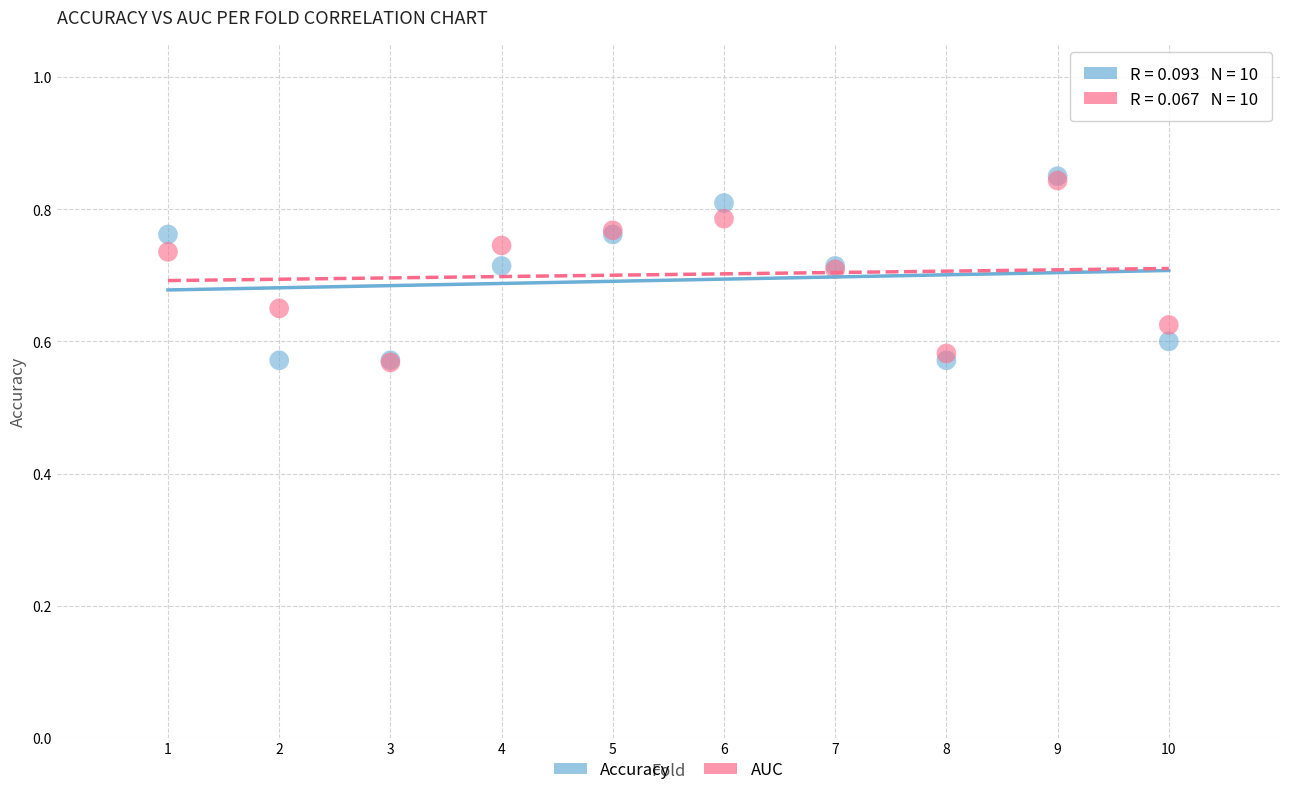

What are all the series names shown in the legend?

Accuracy, AUC